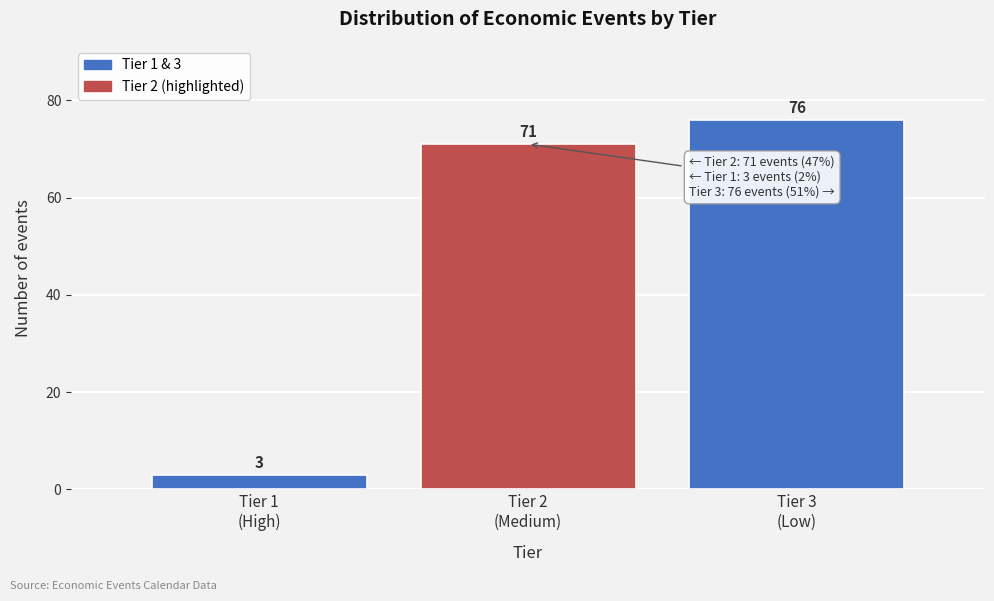

Reading left to right, transcribe all the data shown in this chart.

3	71	76